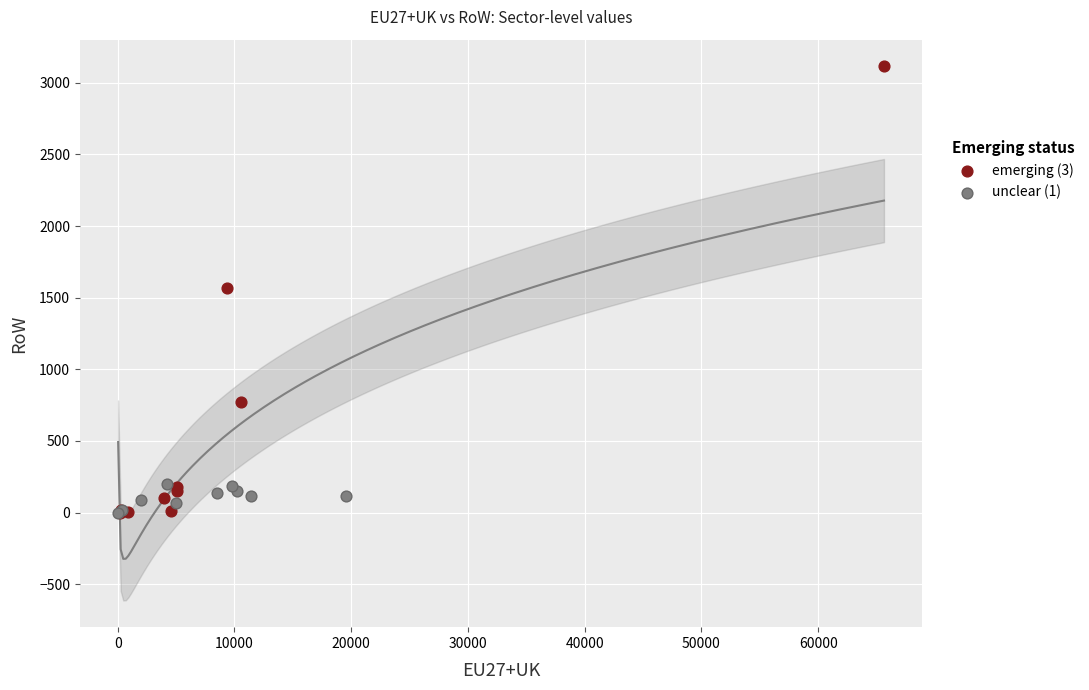

Which series has the largest Y range (max minus min)?

emerging (3)